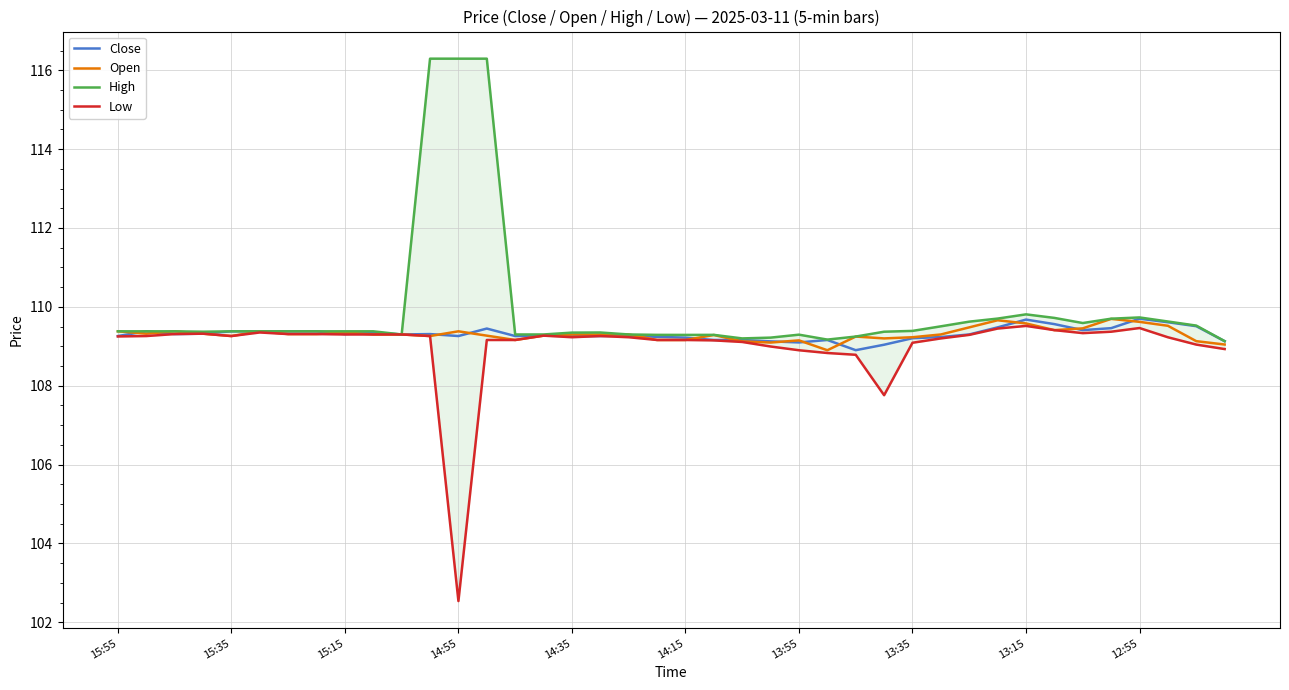

The Open series shows 109.2 at 13:35. True or false?

True